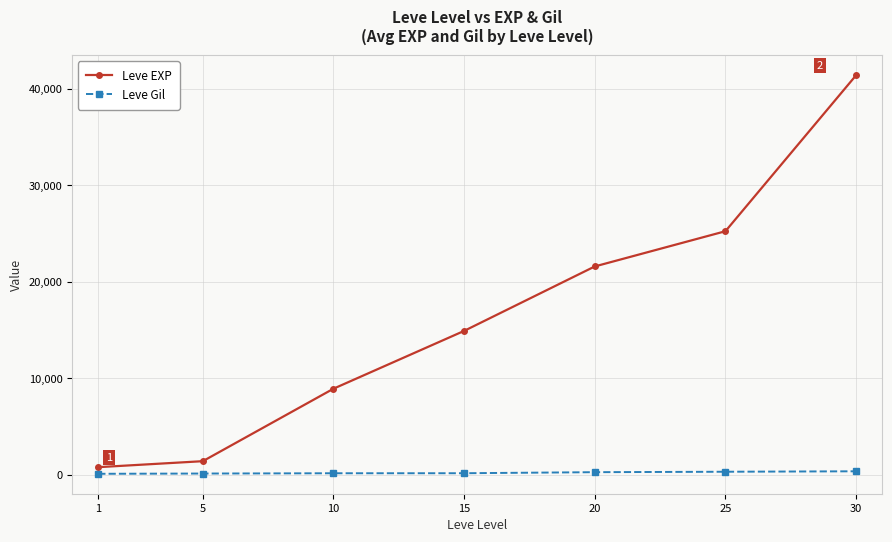

True or false: Leve EXP and Leve Gil cross at least once.

False